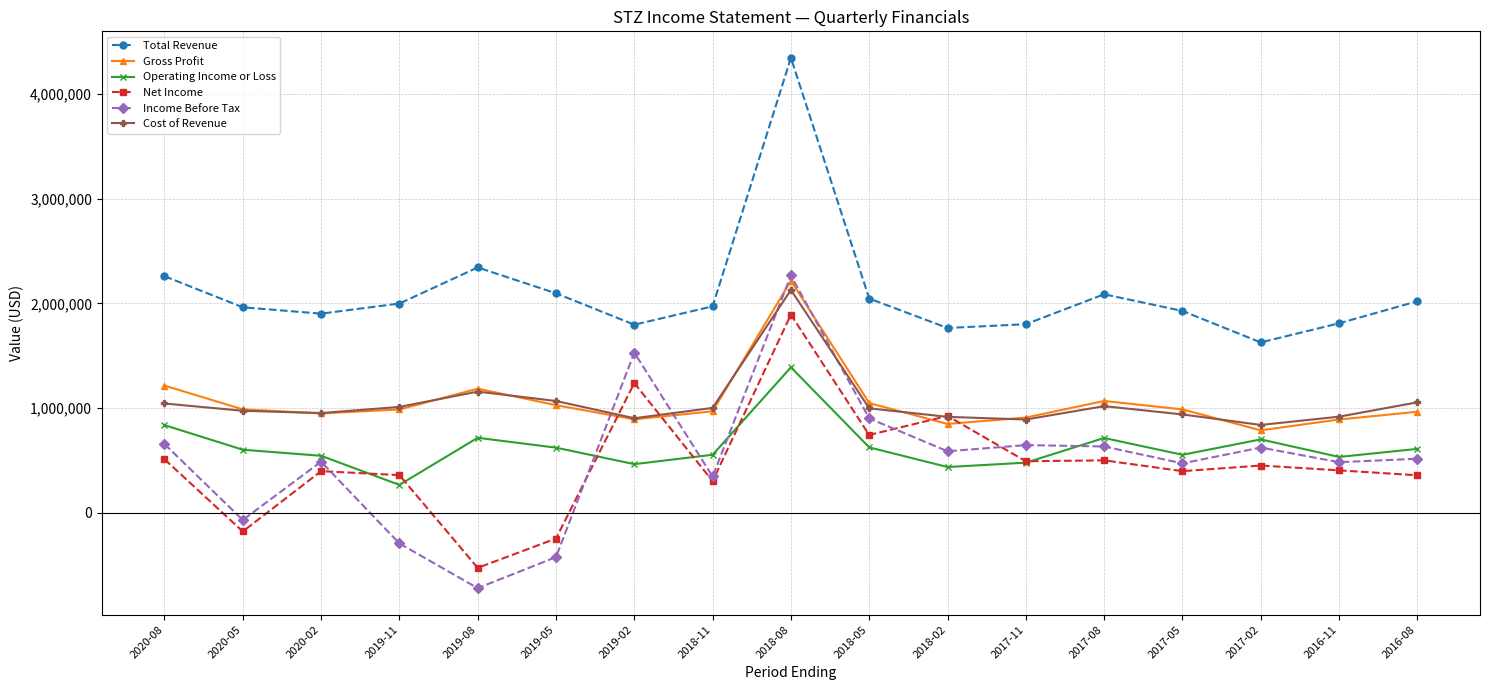

What is the difference between the maximum and minimum values in the Operating Income or Loss series?

1123200